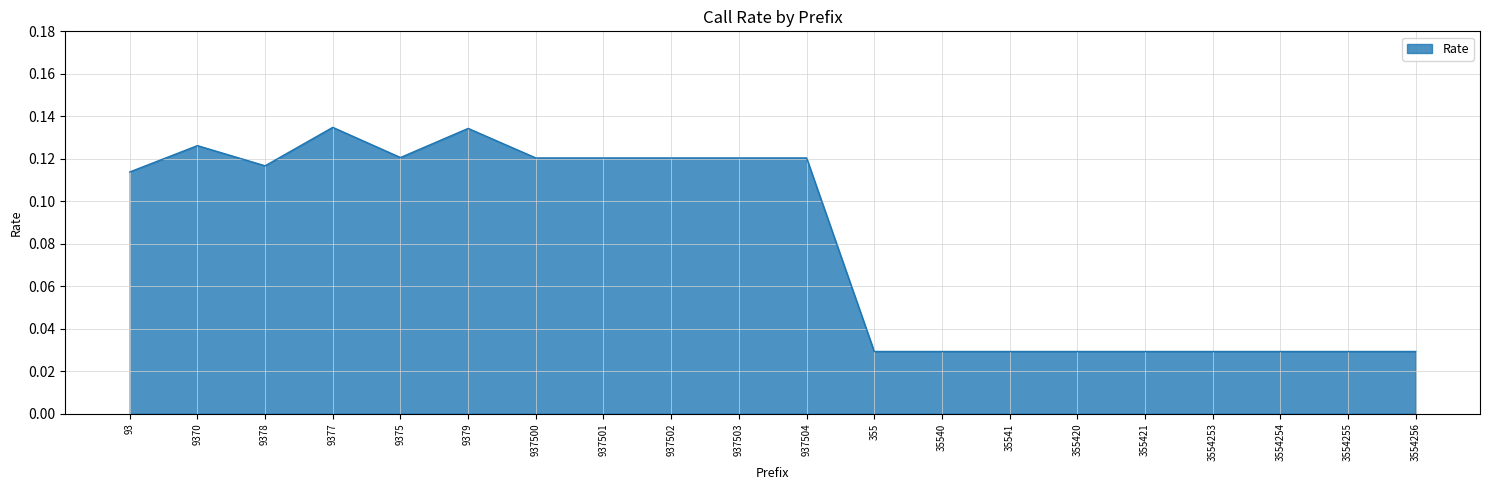

What position from the right is 3554255?

2